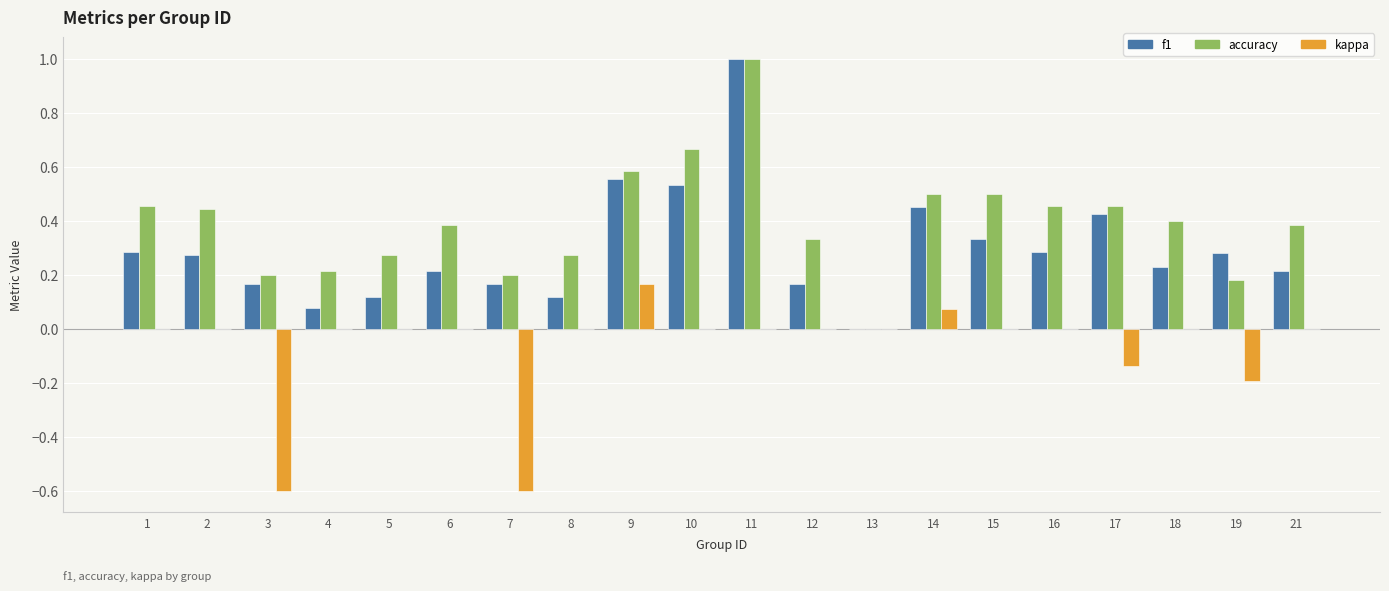

Which category has the highest value across all series?

11